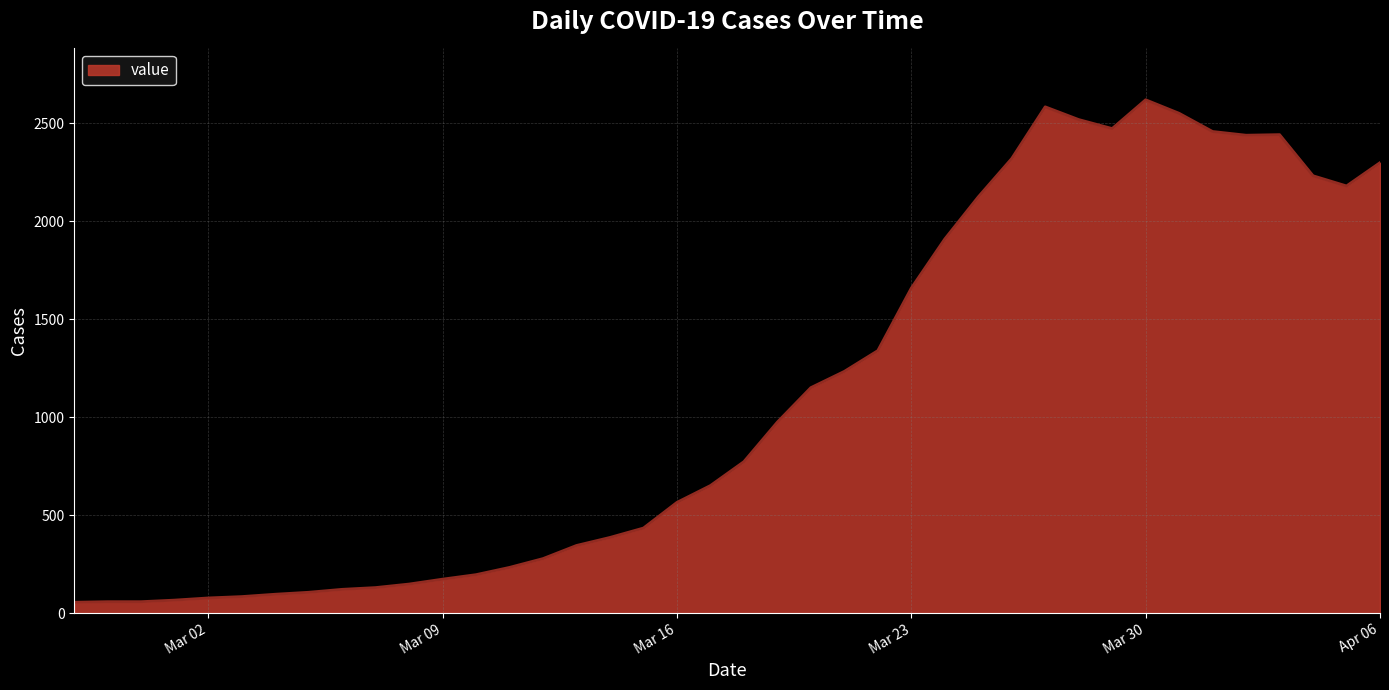

What is the difference between the maximum and minimum values?

2566